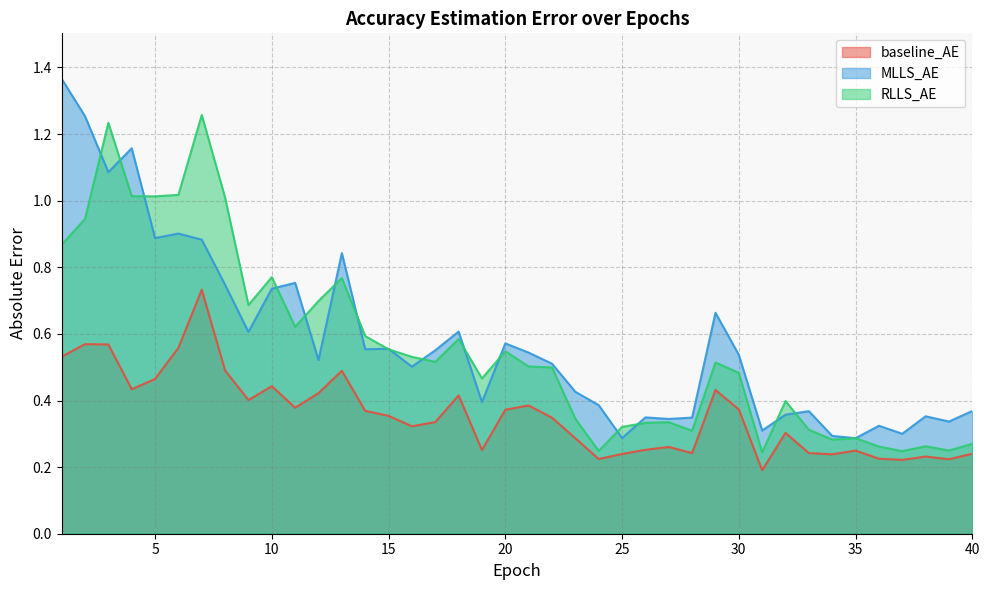

Which series changed the most between 21 and 28?

MLLS_AE